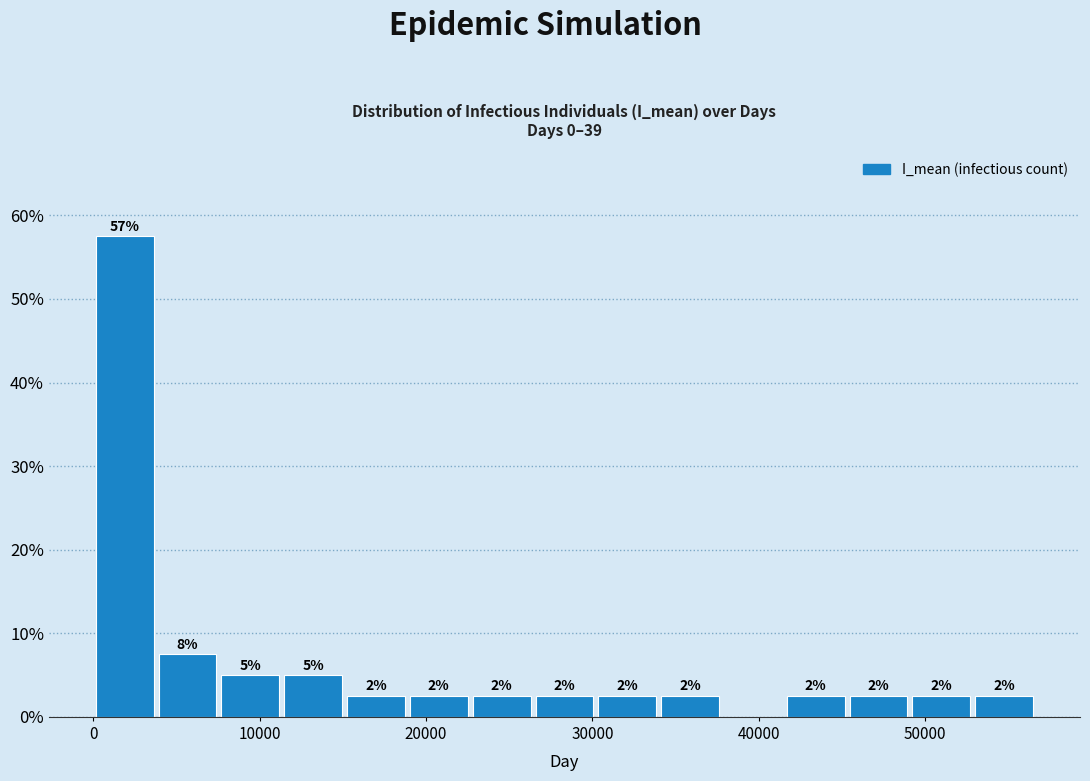

Read against the x-axis, roughly where is the centre of the tallest bar?

2000